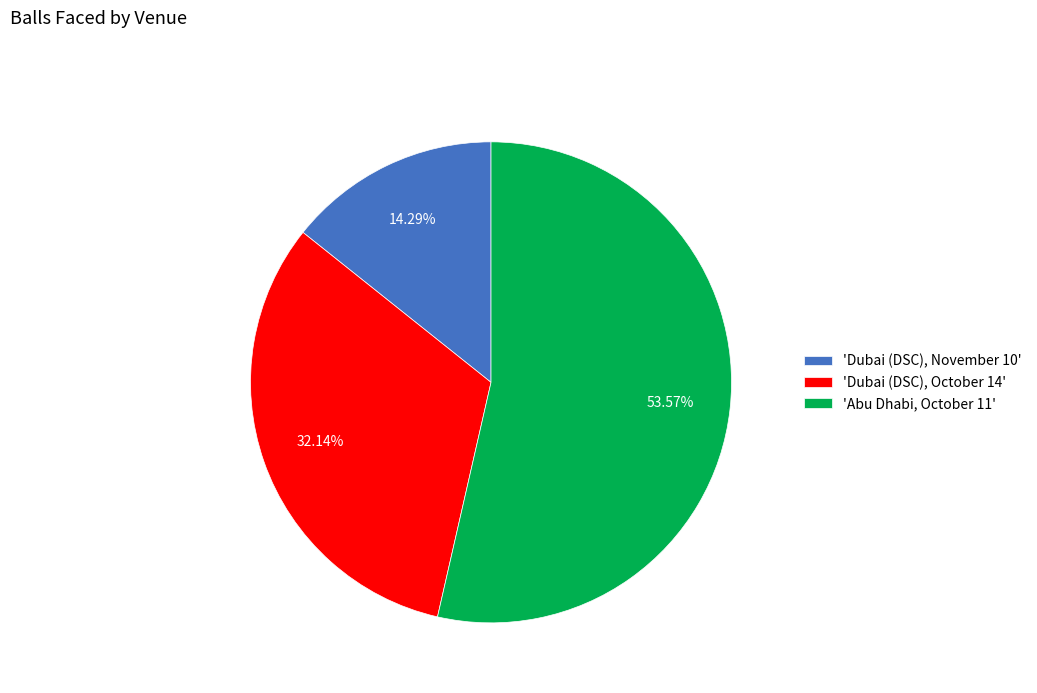

Combined, do 'Dubai (DSC), October 14' and 'Dubai (DSC), November 10' account for over 50%?

No